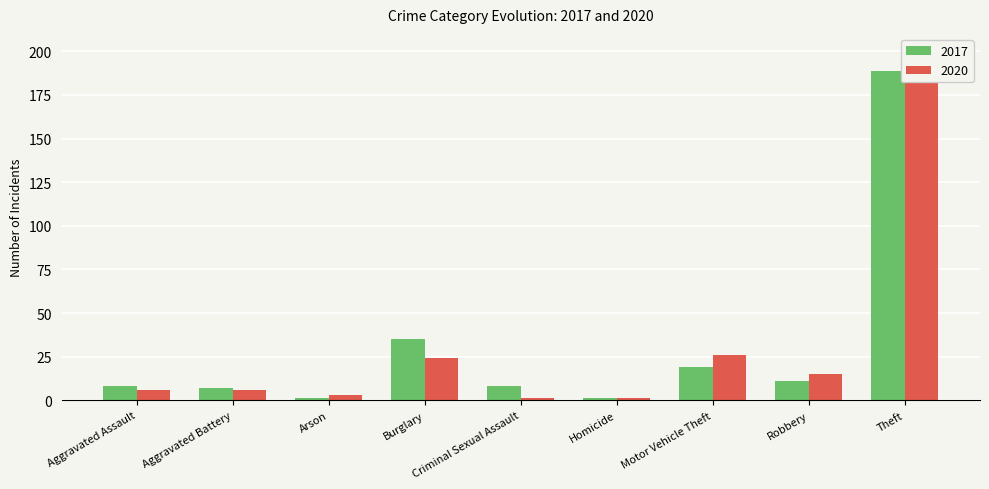

Read the 2020 value at Burglary, to the nearest 10.

20